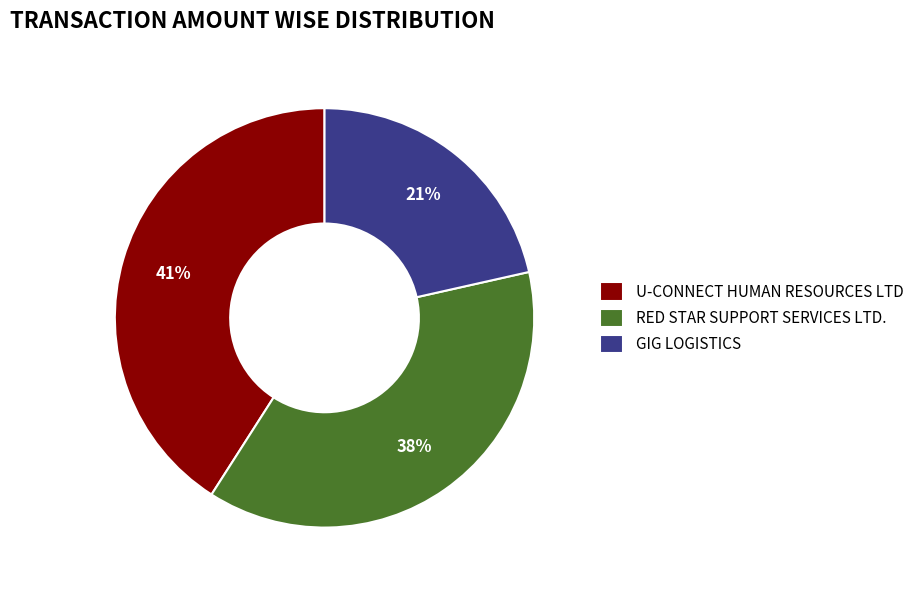

Rank the categories by value from lowest to highest.

GIG LOGISTICS, RED STAR SUPPORT SERVICES LTD., U-CONNECT HUMAN RESOURCES LTD